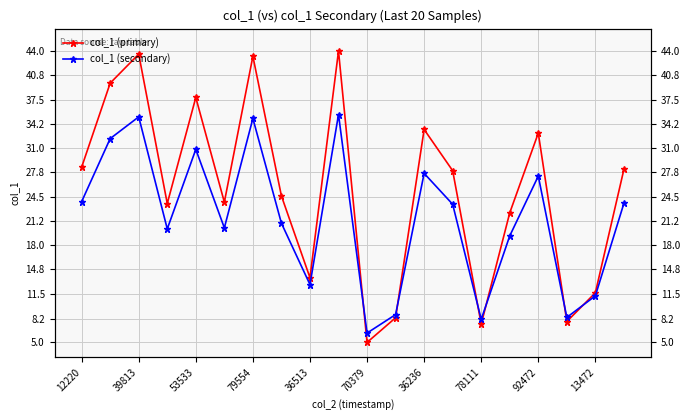

What is the value of the col_1 (secondary) point at the 3rd from the left?

35.2